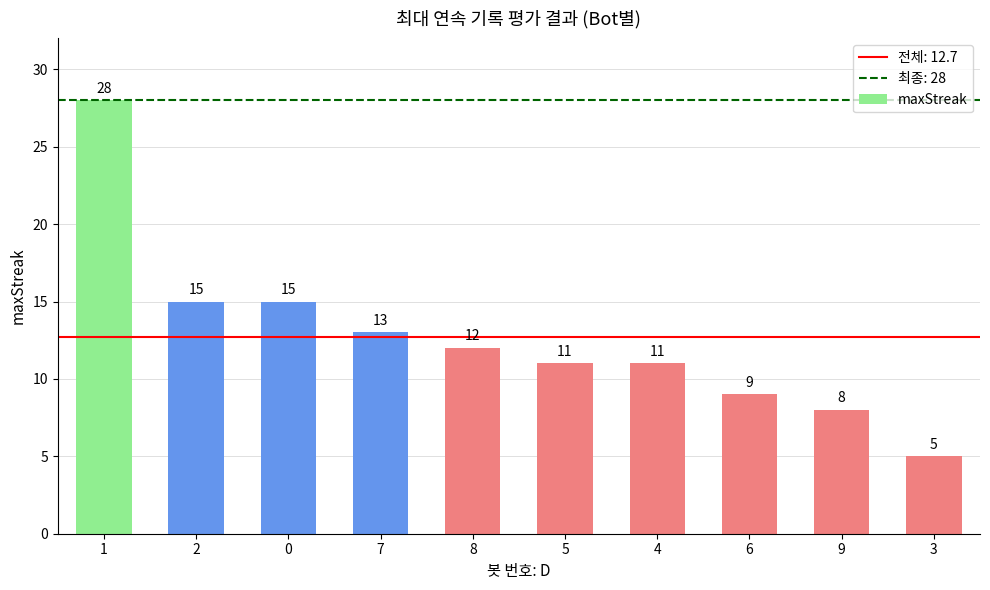

The value at 1 is 28. True or false?

True